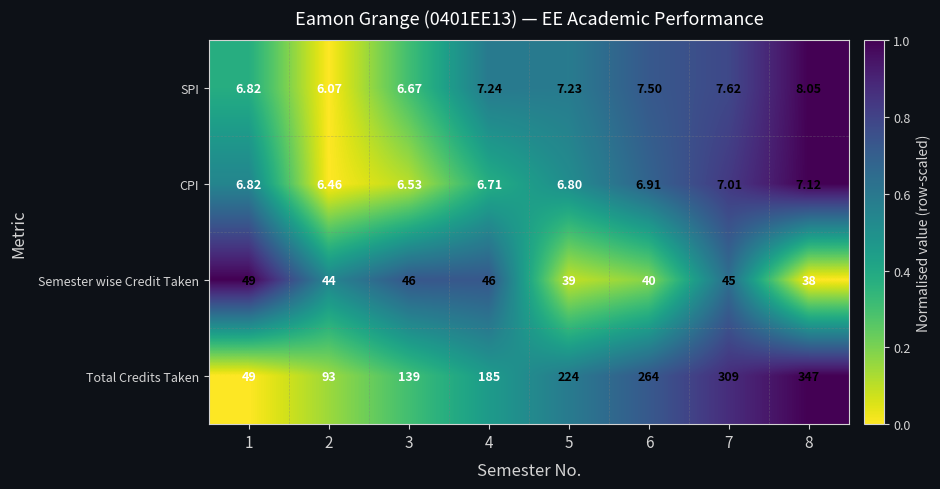

Which series has the largest total across all categories?

Total Credits Taken